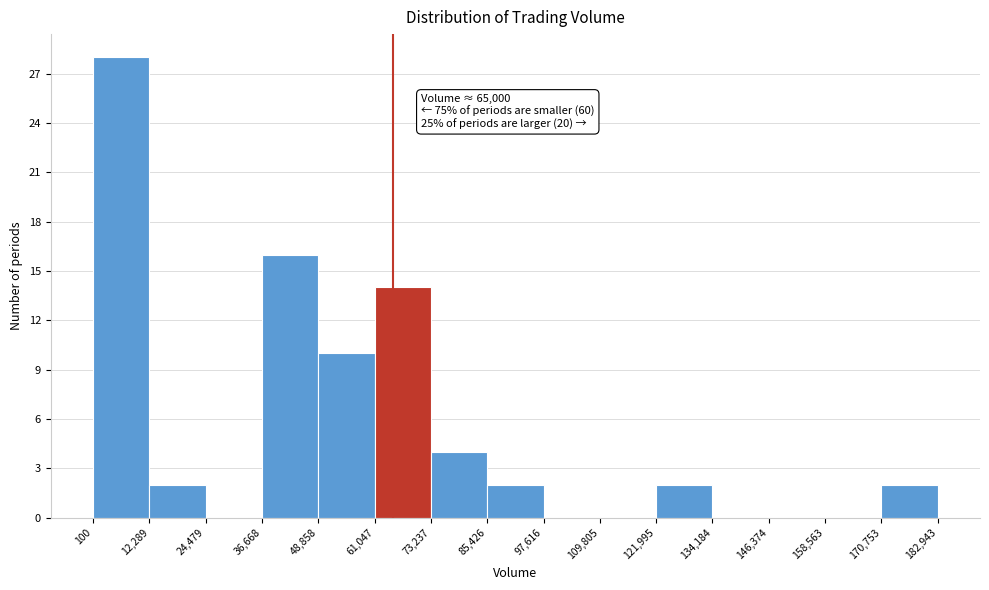

Over which range of the x-axis is the bar tallest?

100 to 12,289